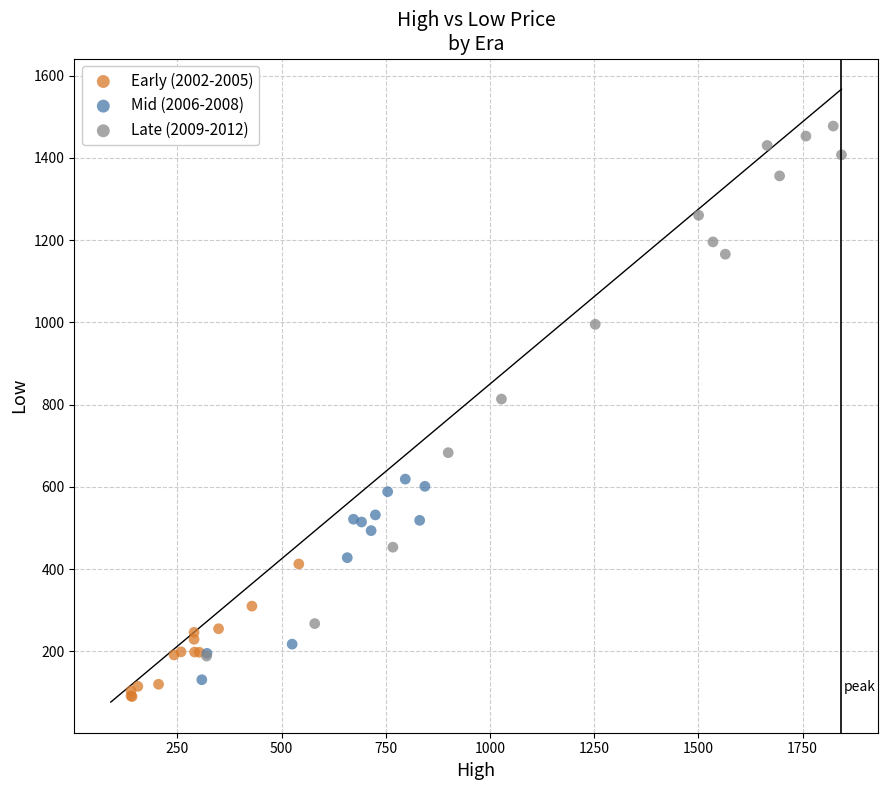

Which series has the largest Y range (max minus min)?

Late (2009-2012)